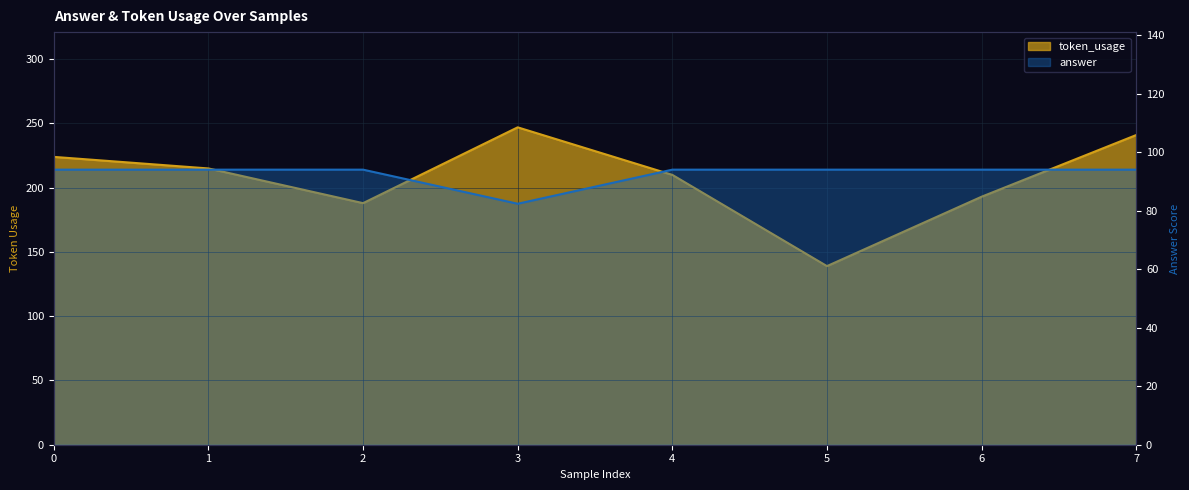

Reading left to right, what are all the values shown in this chart?

token_usage: 224.0	215.0	188.0	247.0	210.0	139.0	193.0	241.0
answer: 94.0	94.0	94.0	82.3	94.0	94.0	94.0	94.0